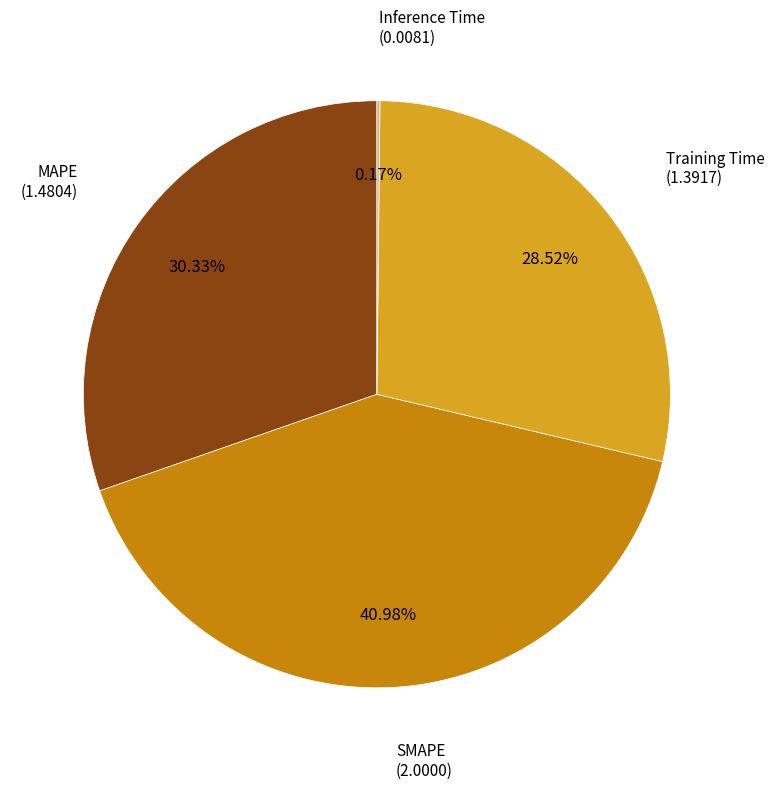

Does any single category account for the majority?

No